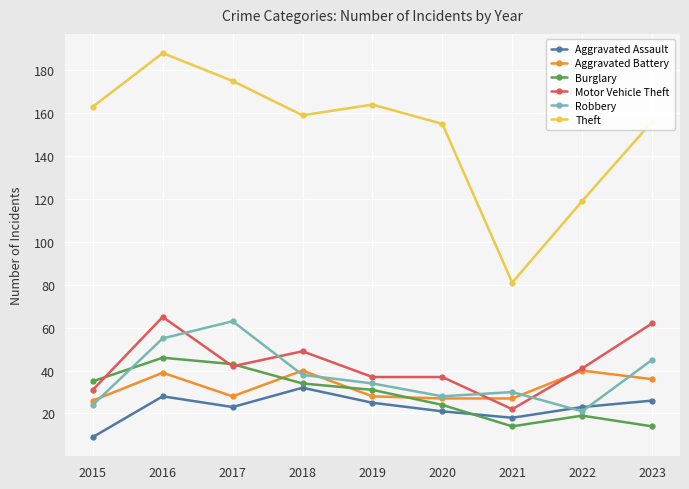

How many categories are shown in the chart?

9